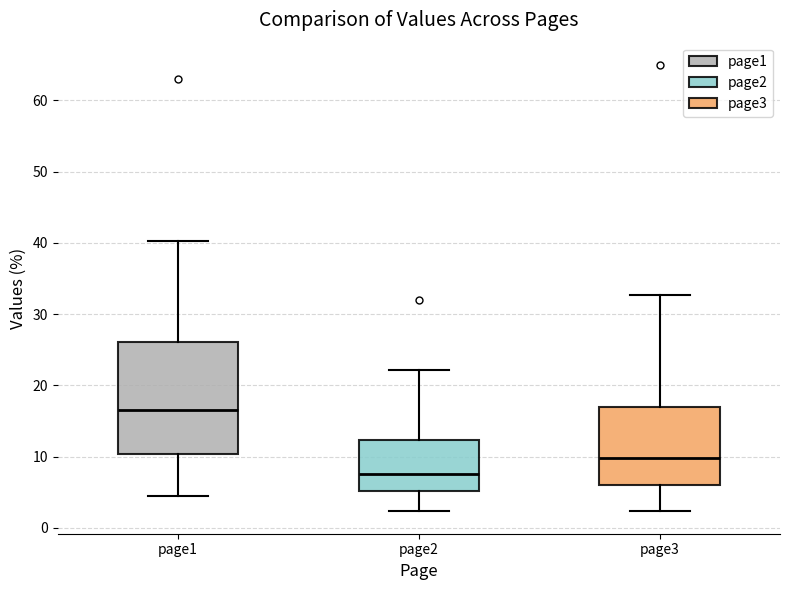

Where is the upper edge of the box for page1 on the y-axis? The values are not printed on the chart, so give them approximately, as read against the axis.

26